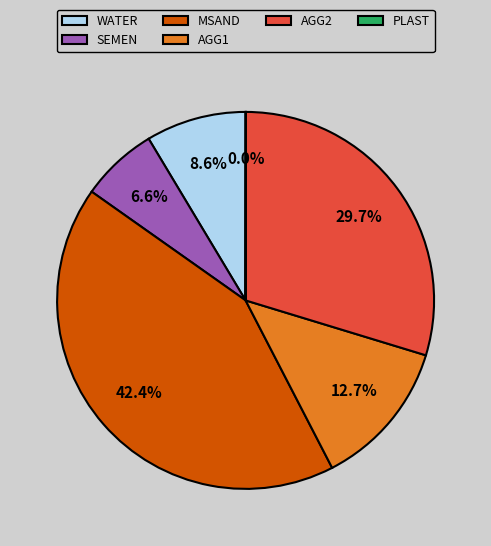

What percentage do AGG2 and AGG1 together represent?

42.4%